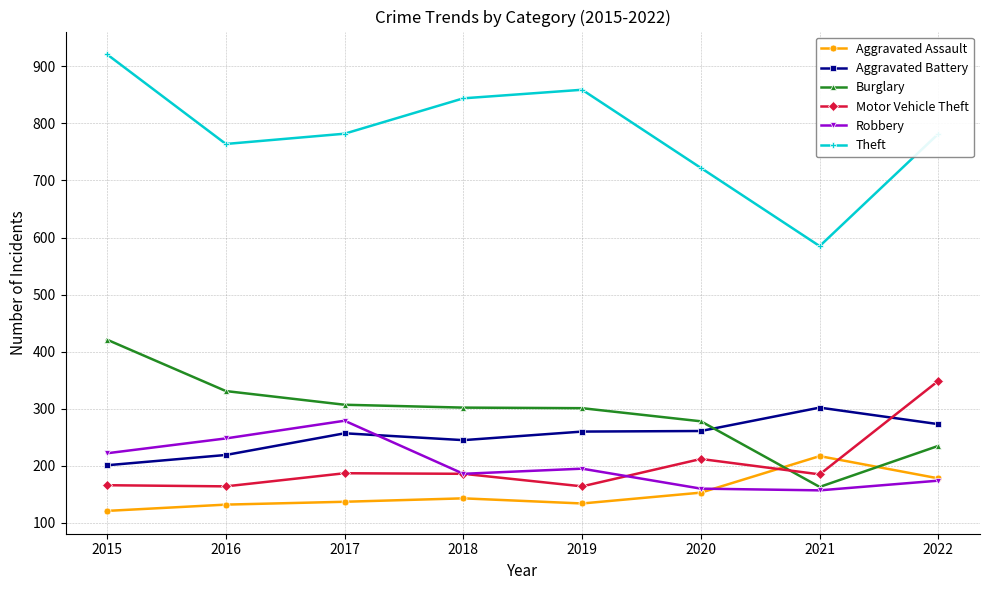

True or false: Motor Vehicle Theft has more than 1 interior local peaks.

True